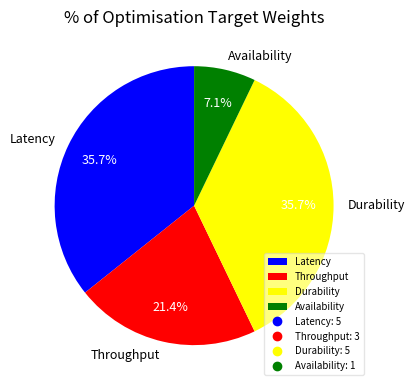

Approximately how many times larger is the value at Durability compared to Latency?

1.0